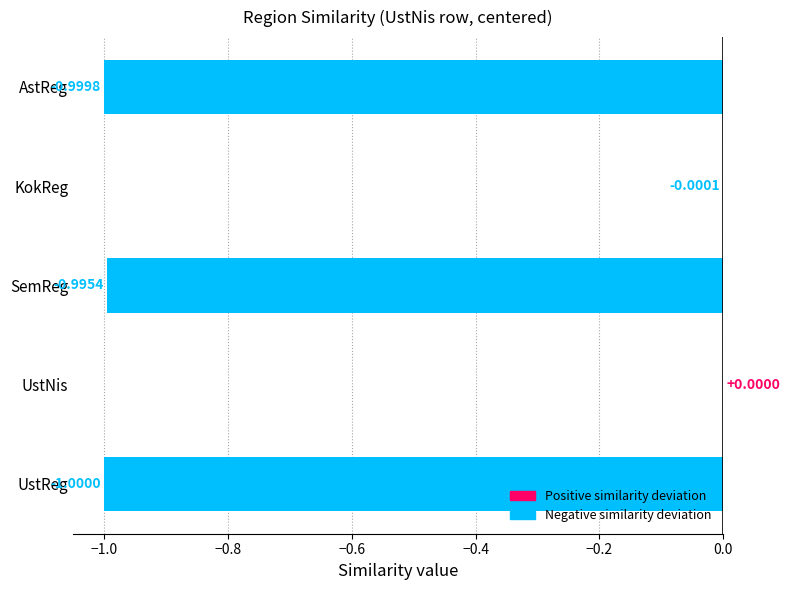

Where is the data nearest to the value 0?

UstNis